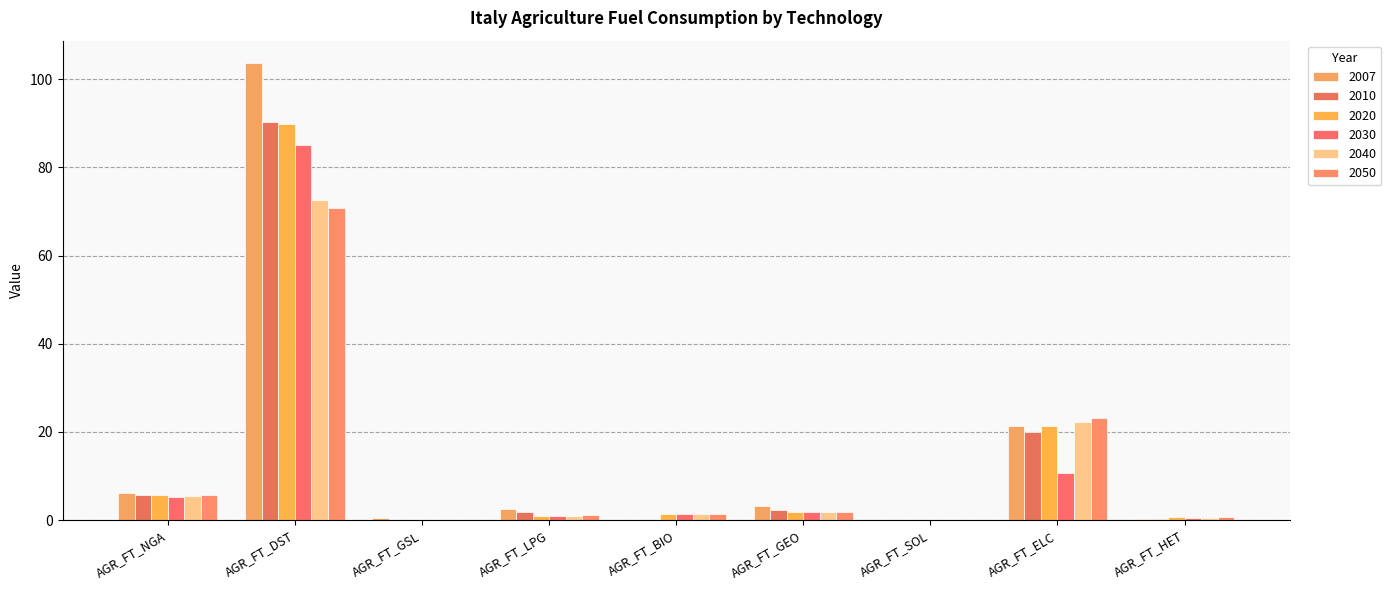

What is the spread (max minus min) of values at AGR_FT_DST?

32.8